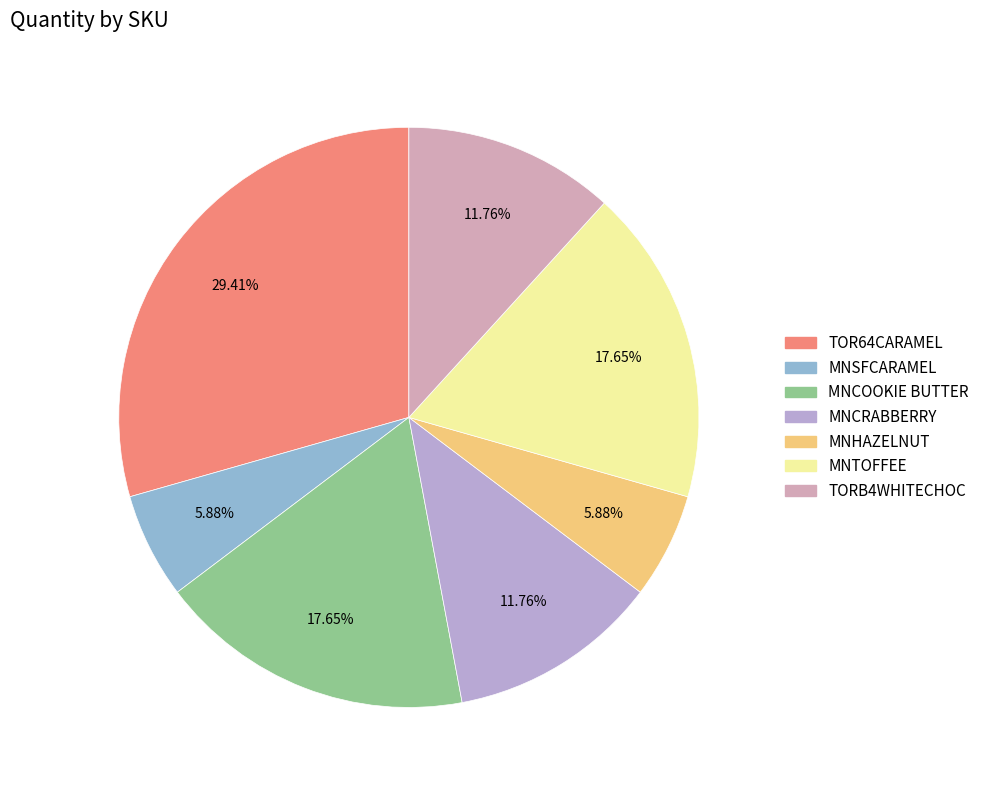

To the nearest percent, what portion does TOR64CARAMEL represent?

29%